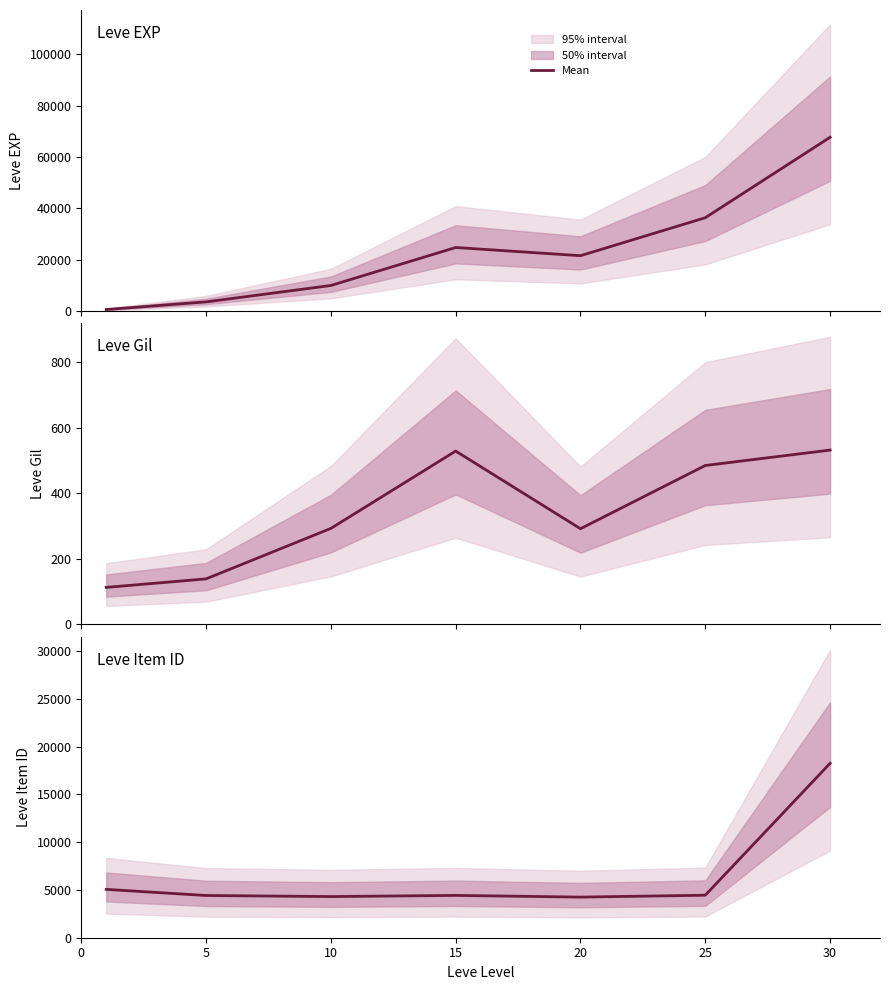

True or false: Leve EXP and Leve Gil intersect in this chart.

False